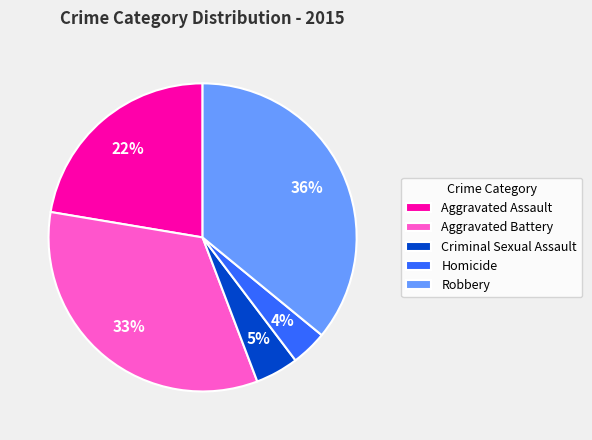

The Criminal Sexual Assault slice represents 13% of the pie. True or false?

False